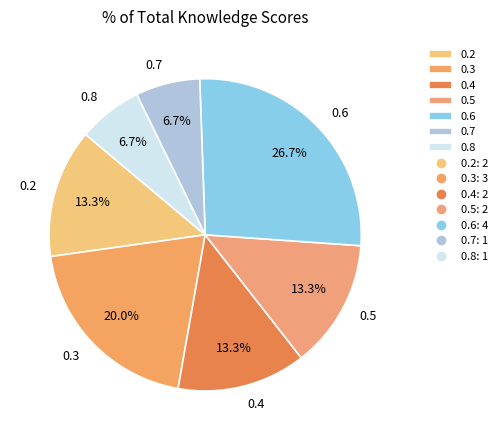

How many slices are in this pie chart?

7